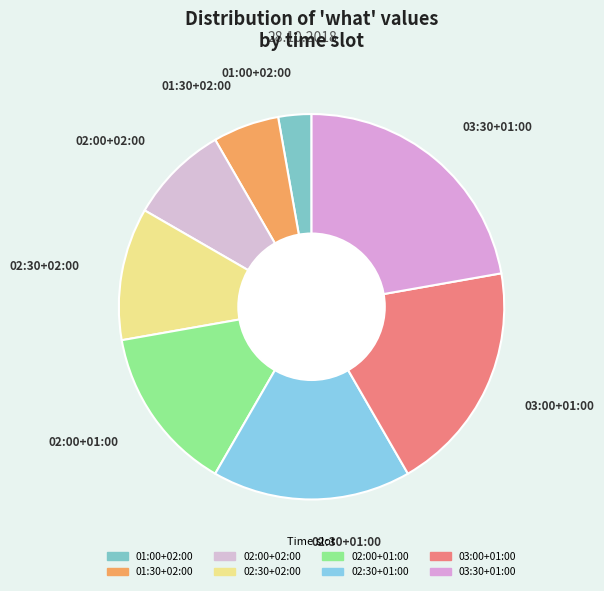

Rank the categories by value from lowest to highest.

01:00+02:00, 01:30+02:00, 02:00+02:00, 02:30+02:00, 02:00+01:00, 02:30+01:00, 03:00+01:00, 03:30+01:00